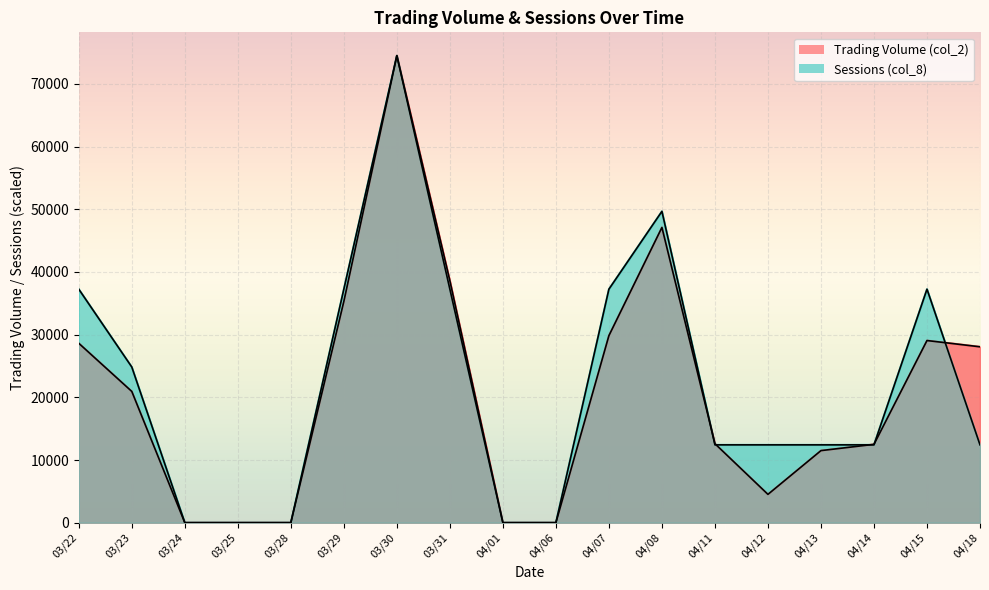

Which has a higher value, 03/31 or 03/22?

03/31